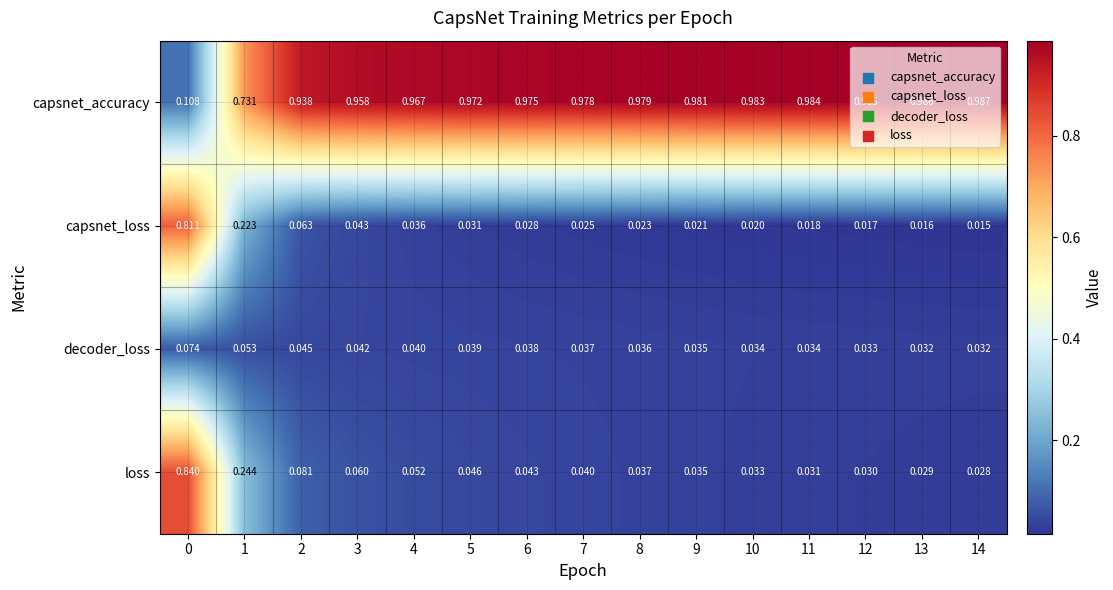

Rank the series at 2 from lowest to highest value.

decoder_loss, capsnet_loss, loss, capsnet_accuracy